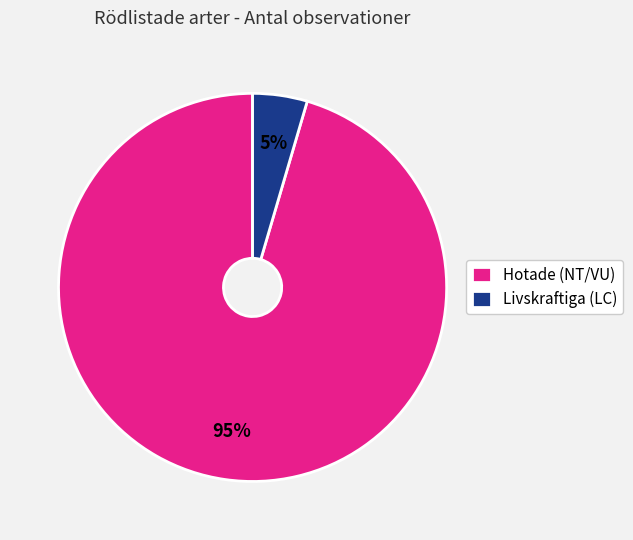

Between Livskraftiga (LC) and Hotade (NT/VU), which is larger?

Hotade (NT/VU)